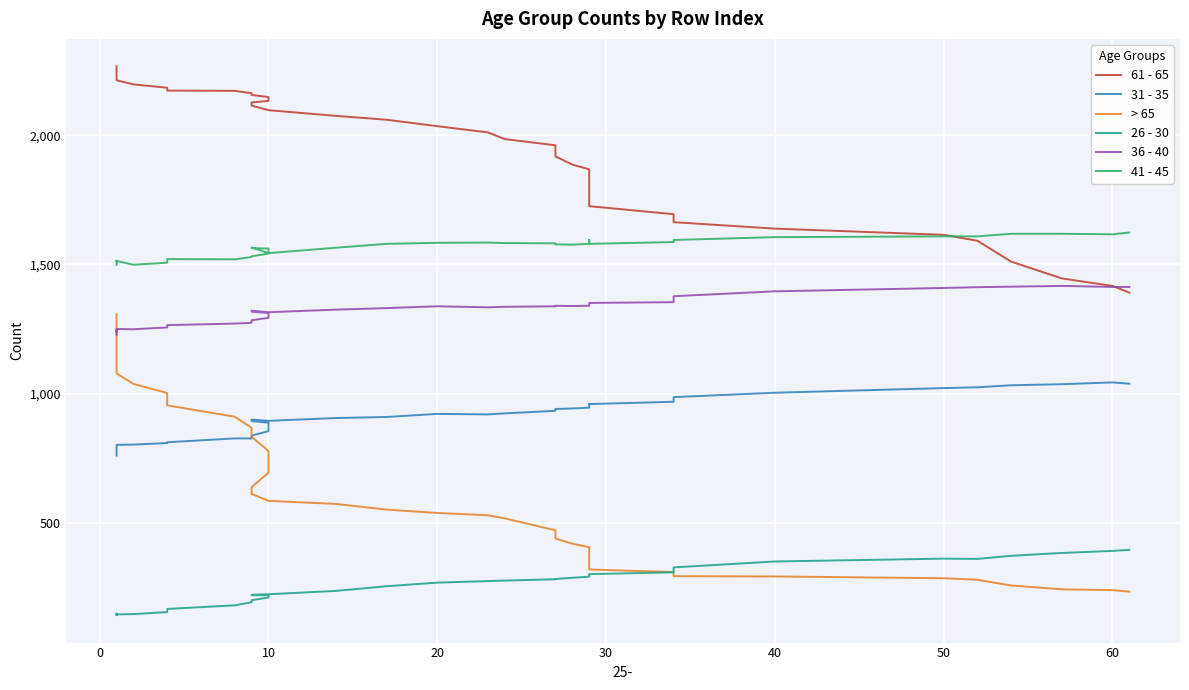

What is the average value of the 36 - 40 series?

1322